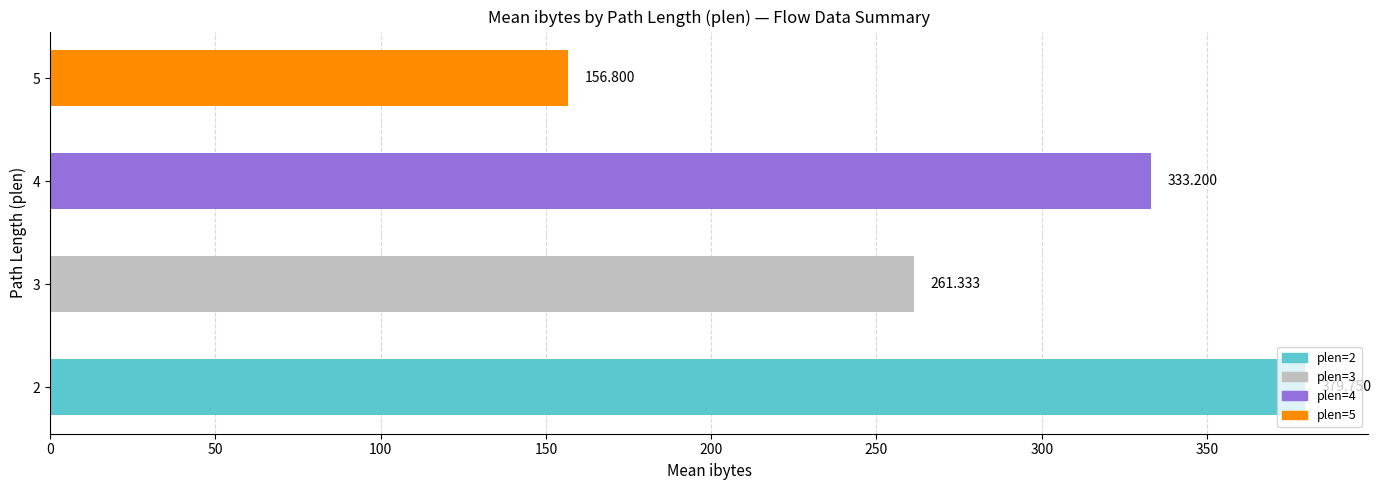

What is the sum of all values?

1131.1